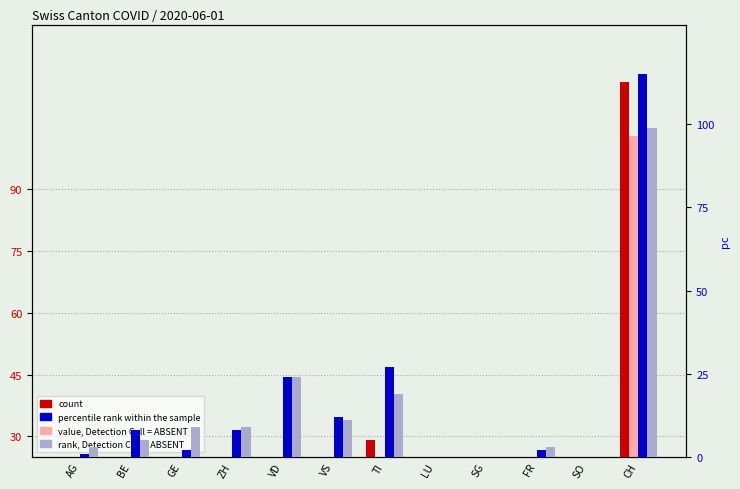

How many bars are there in total?

48